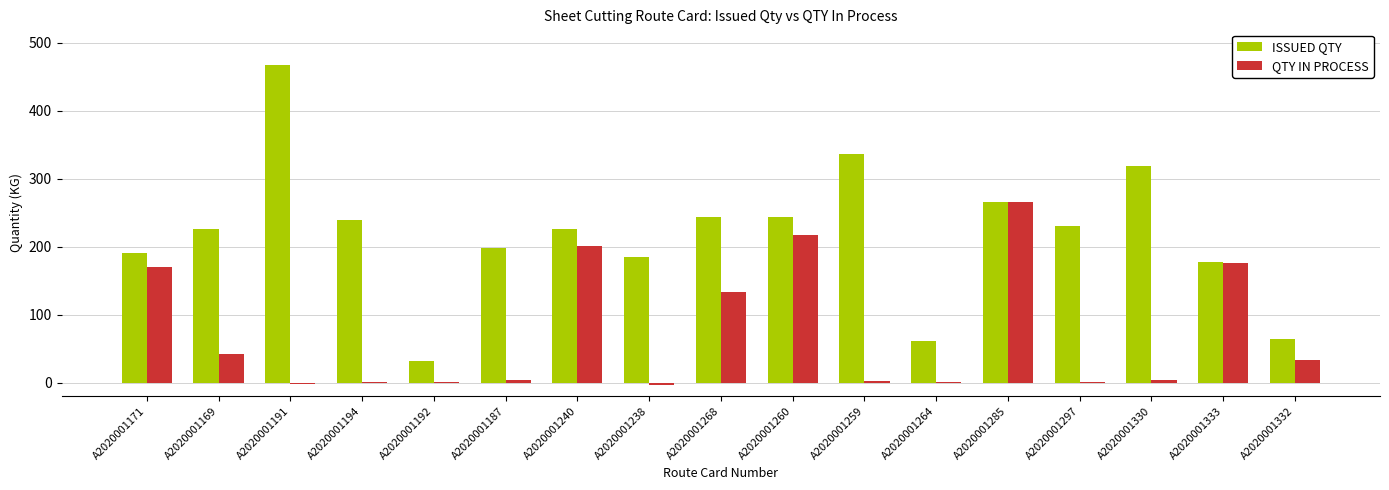

What is the sum of the QTY IN PROCESS values at A2020001171 and A2020001169?

212.7